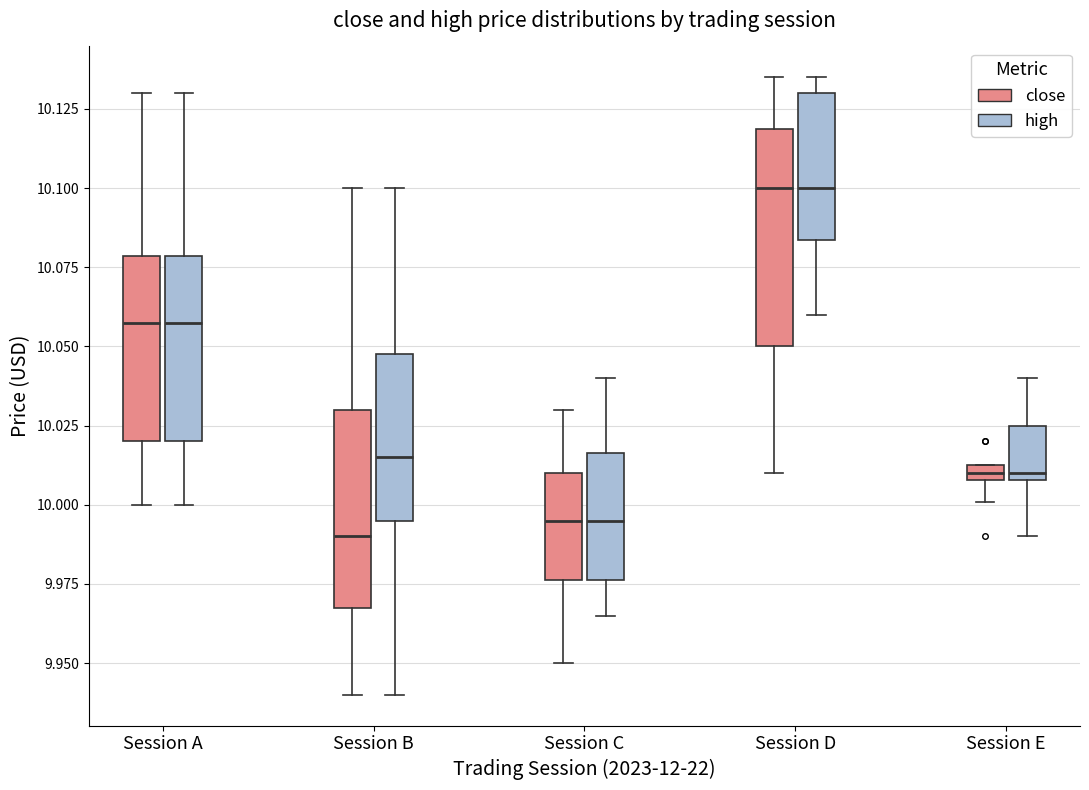

Comparing the boxes themselves (not the whiskers), which one is the tallest?

Session D (close)